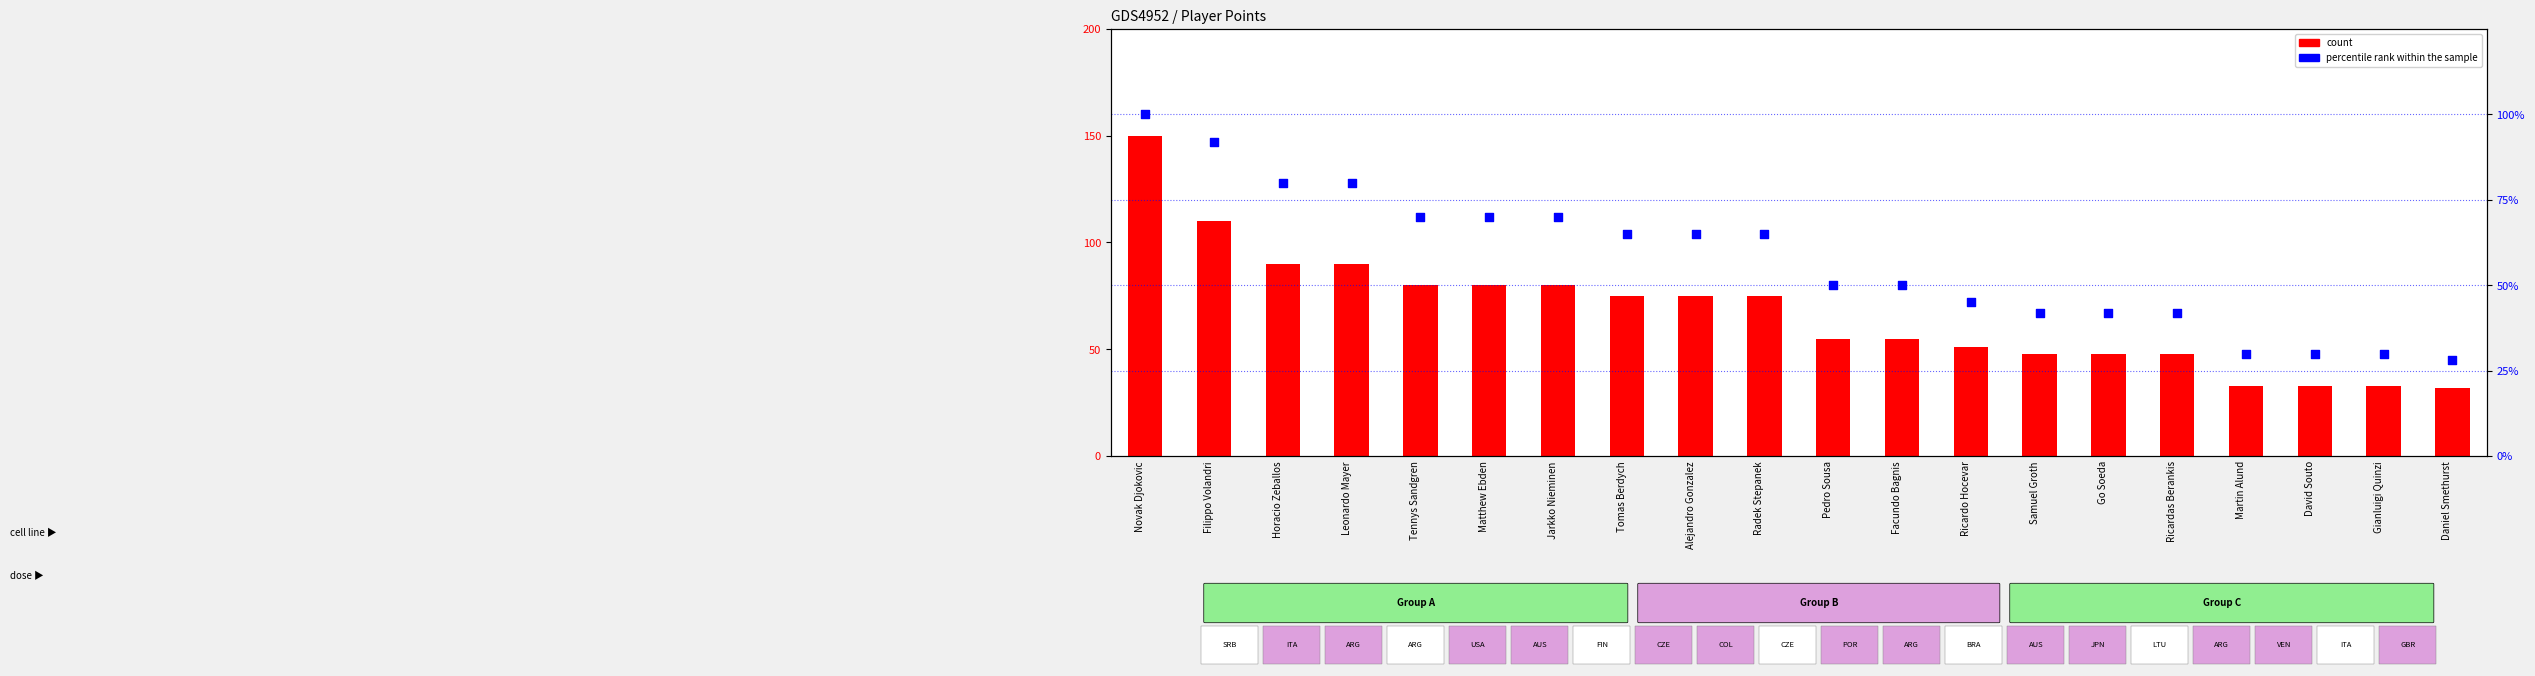

Which series has the largest total across all categories?

count